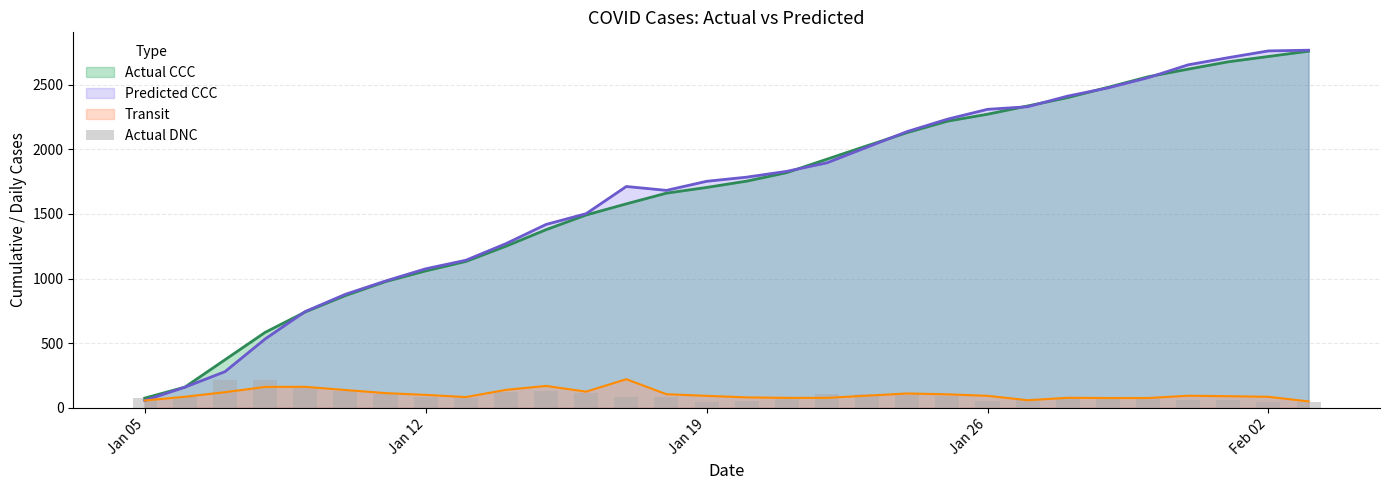

The value of Transit at Jan 12 is 99.2. True or false?

True